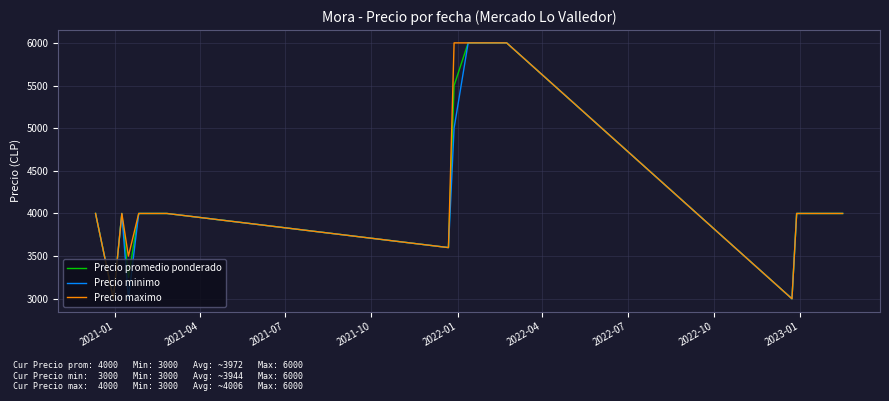

How many Precio promedio ponderado values are between 4000 and 5500?

12